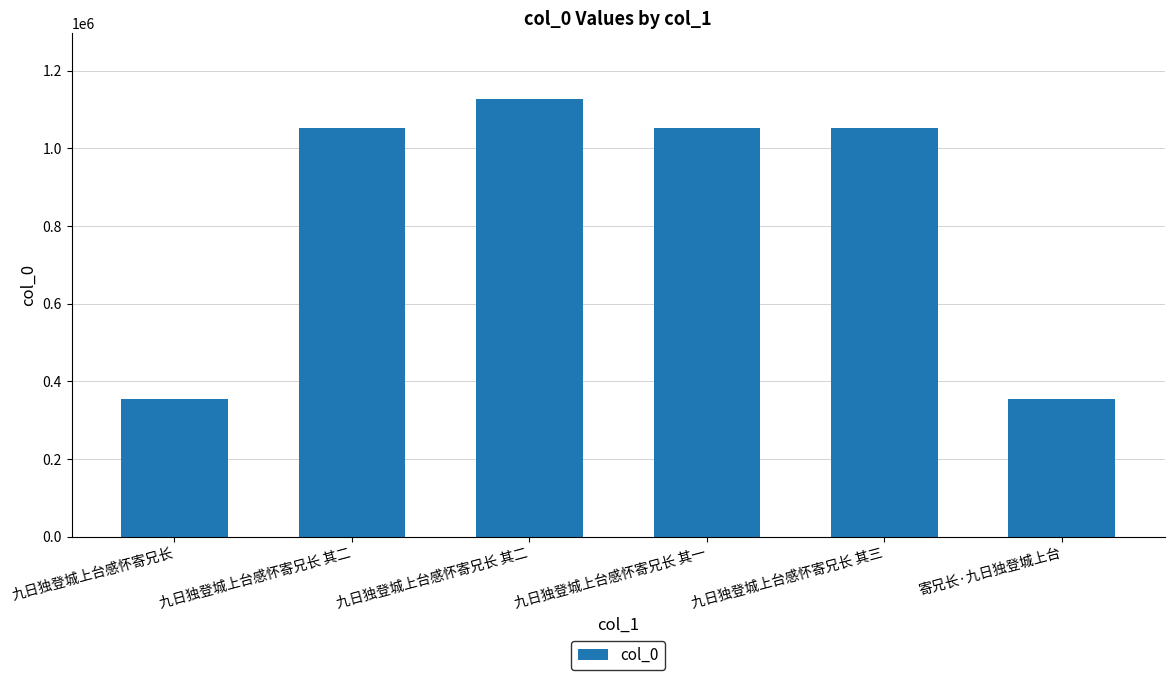

What is the greatest value displayed?

1127516